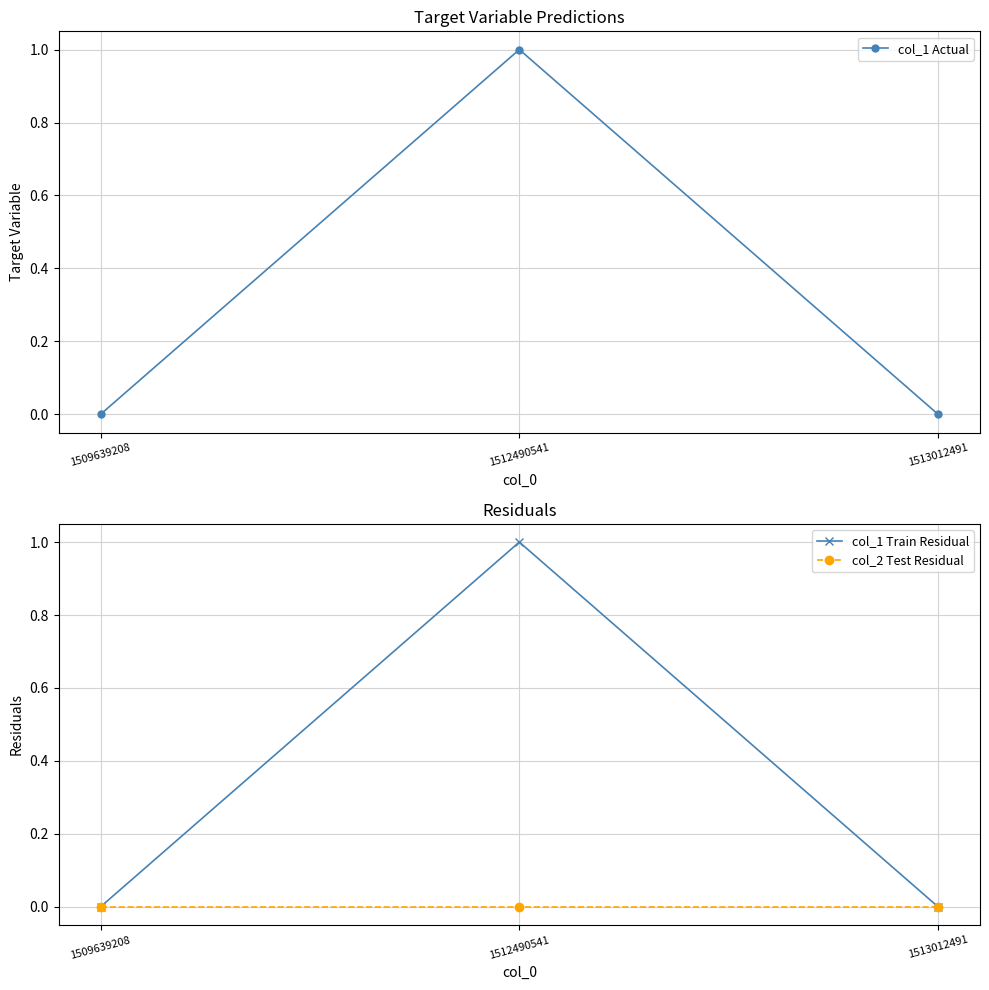

Reading left to right, transcribe all the data shown in this chart.

col_1 Actual: 1509639208=0	1512490541=1	1513012491=0
col_1 Train Residual: 1509639208=0	1512490541=1	1513012491=0
col_2 Test Residual: 1509639208=0	1512490541=0	1513012491=0